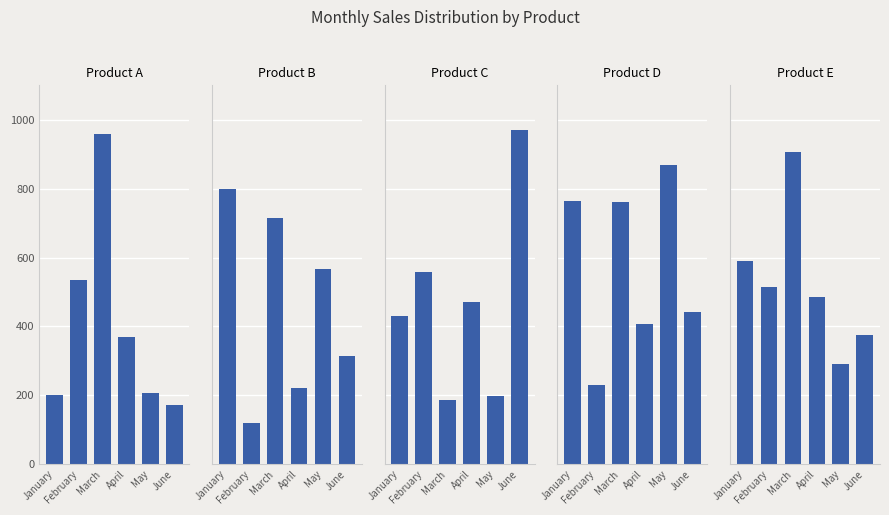

How many series are shown in this chart?

5